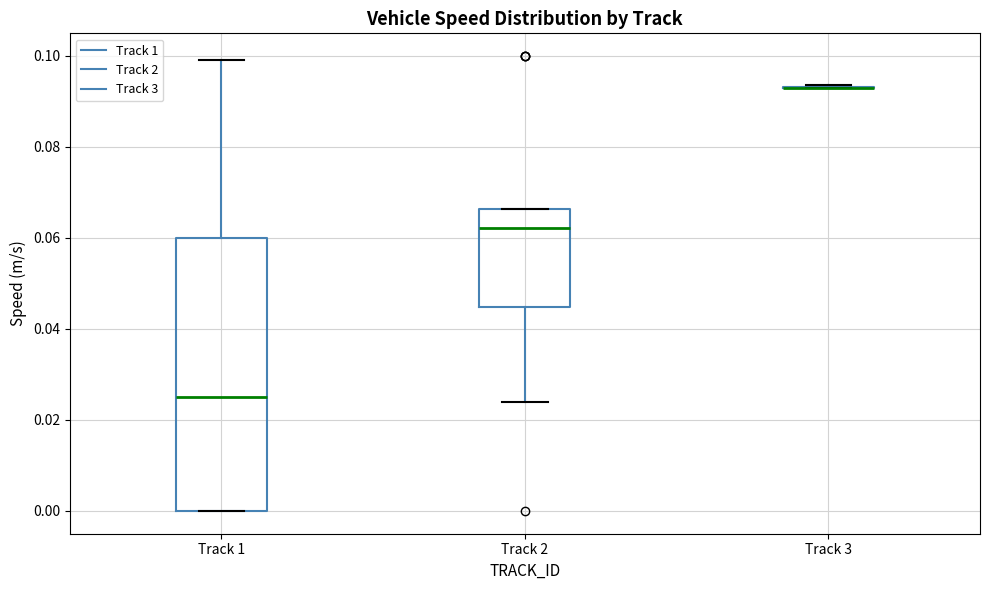

Comparing the boxes themselves (not the whiskers), which one is the tallest?

Track 1